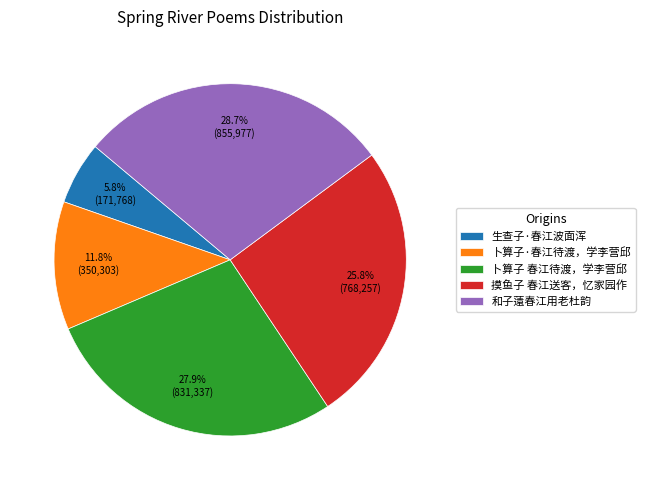

What portion of the pie excludes 摸鱼子 春江送客，忆家园作?

74.2%